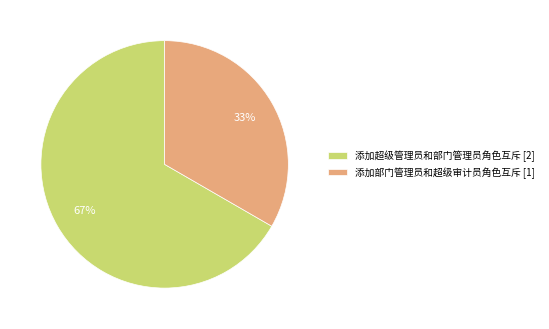

To the nearest percent, what is the combined percentage of 添加部门管理员和超级审计员角色互斥 and 添加超级管理员和部门管理员角色互斥?

100%